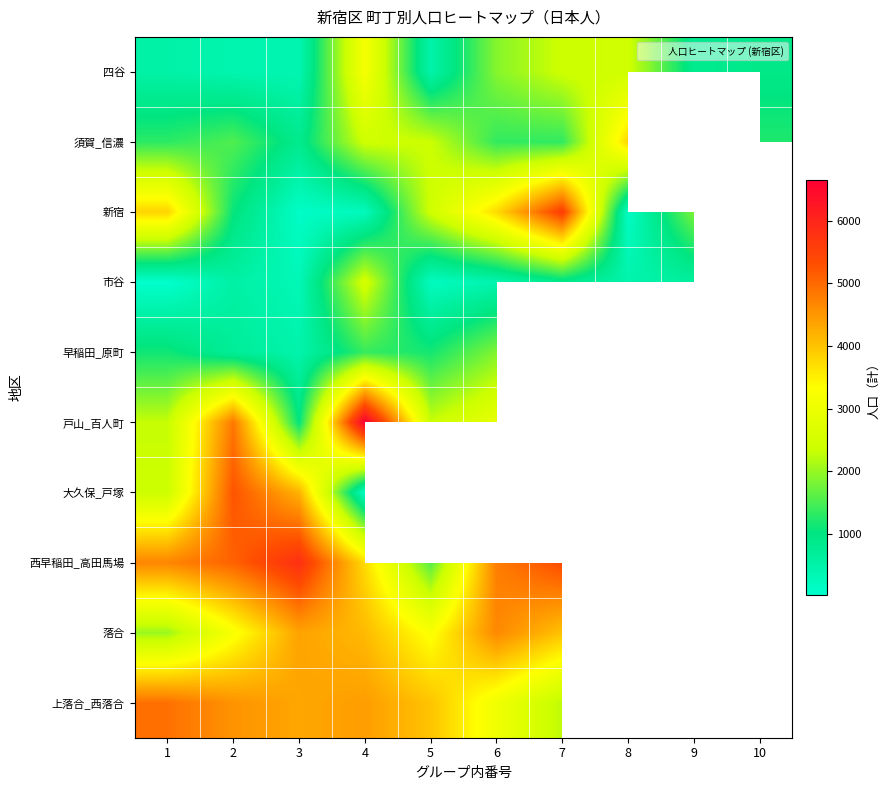

List the series in order of their peak value, lowest first.

早稲田_原町, 市谷, 四谷, 須賀_信濃, 落合, 上落合_西落合, 大久保_戸塚, 新宿, 西早稲田_高田馬場, 戸山_百人町